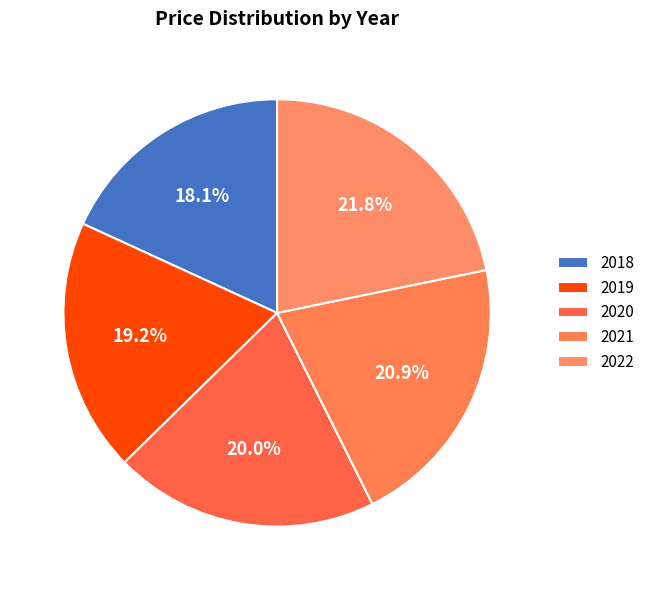

The 2022 slice represents 22% of the pie. True or false?

True